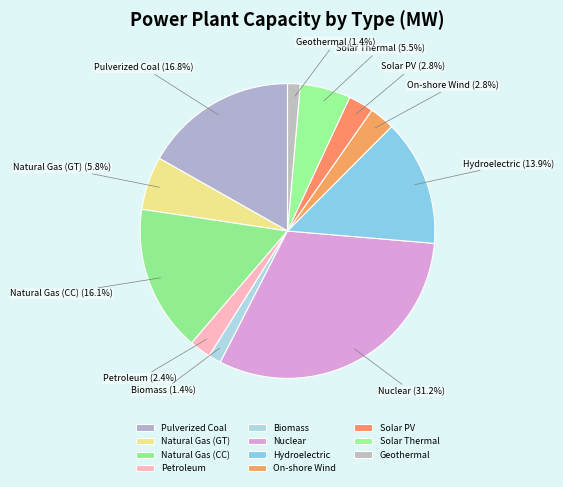

What percentage is NOT represented by On-shore Wind?

97.2%